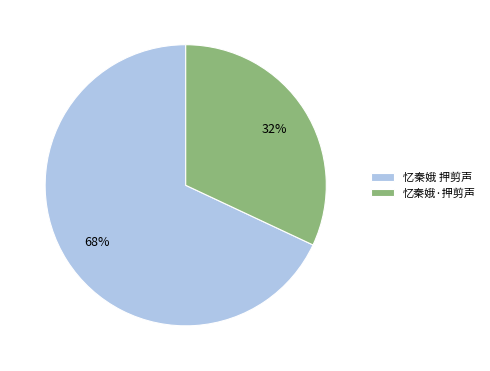

What is the smallest slice in the pie chart?

忆秦娥·押剪声